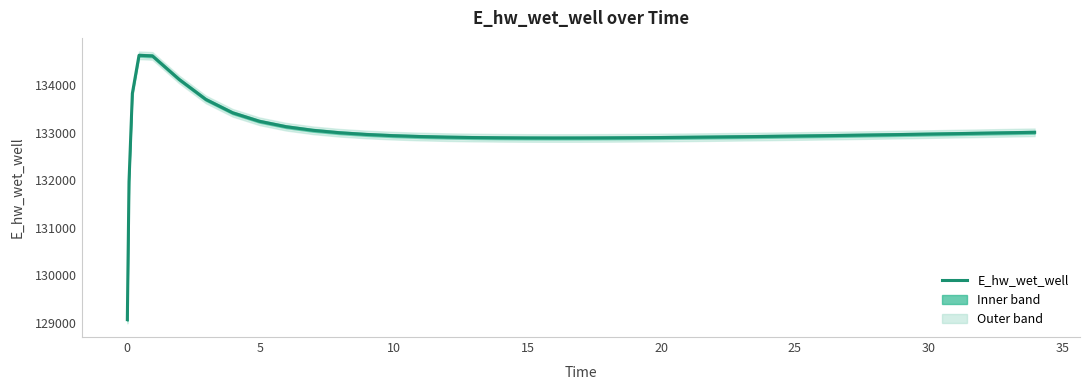

True or false: there are more than 2 points higher than both neighbors.

False